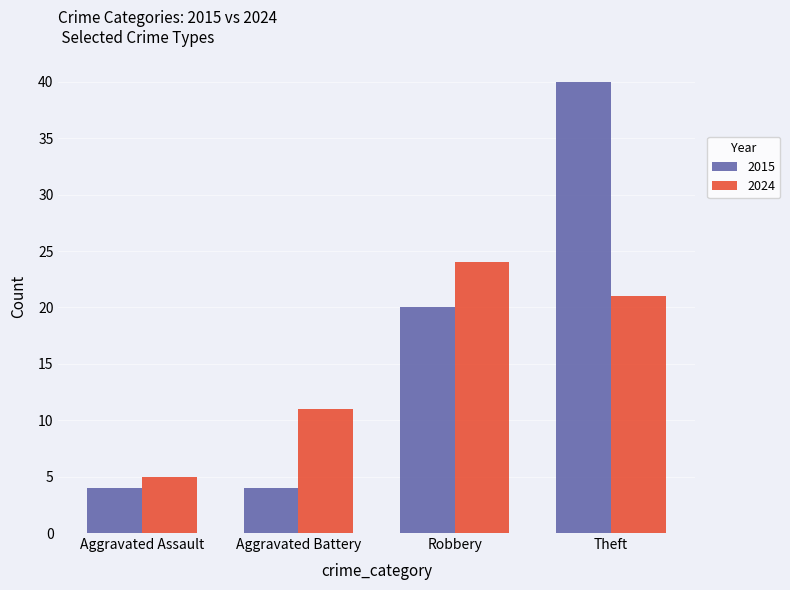

At which label is 2015 closest to 22?

Robbery